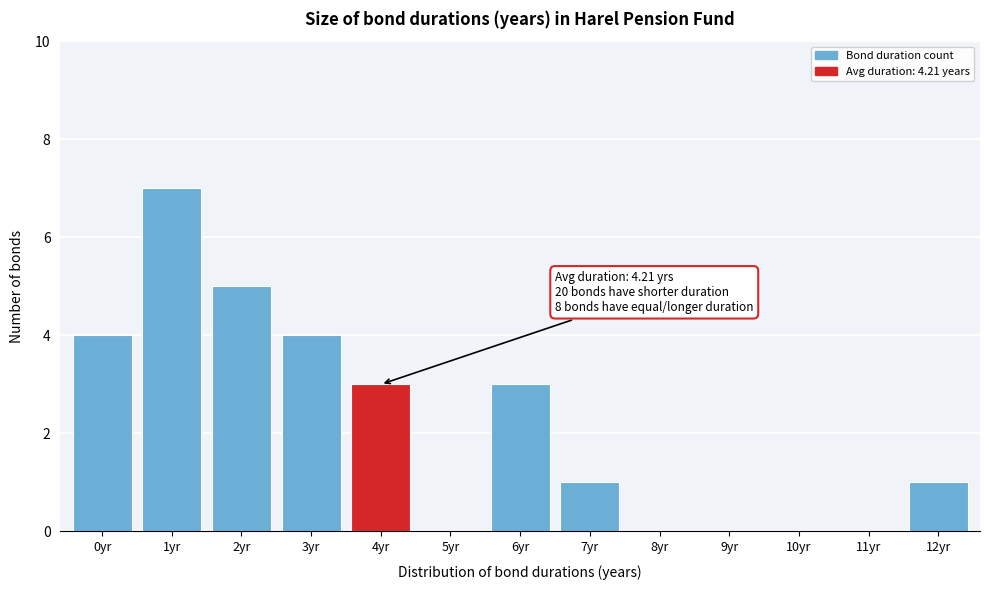

Reading left to right, transcribe all the data shown in this chart.

0yr=4	1yr=7	2yr=5	3yr=4	4yr=3	5yr=0	6yr=3	7yr=1	8yr=0	9yr=0	10yr=0	11yr=0	12yr=1